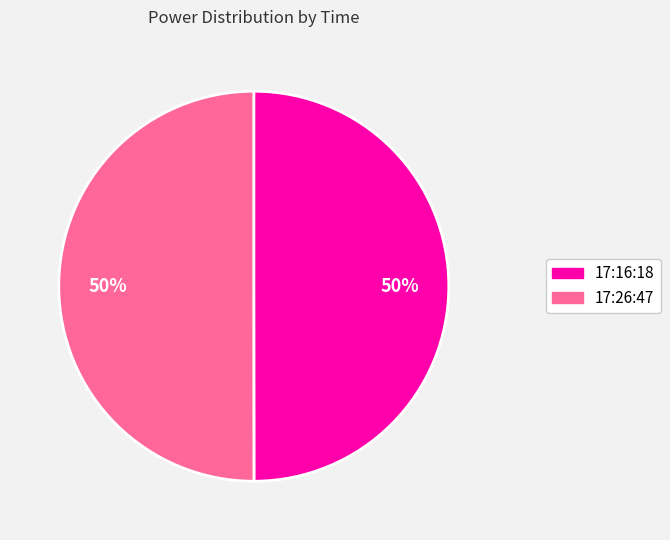

Is the sum of 17:16:18 and 17:26:47 greater than half?

Yes